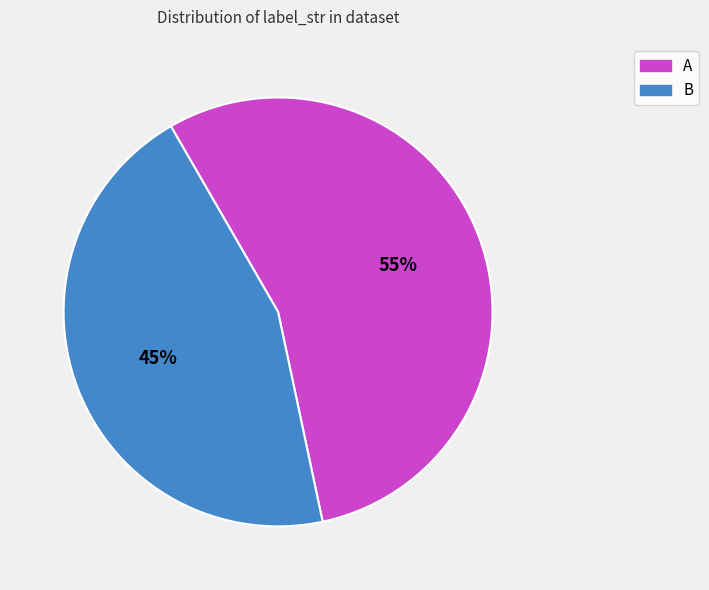

What percentage is the A slice, to the nearest percent?

55%